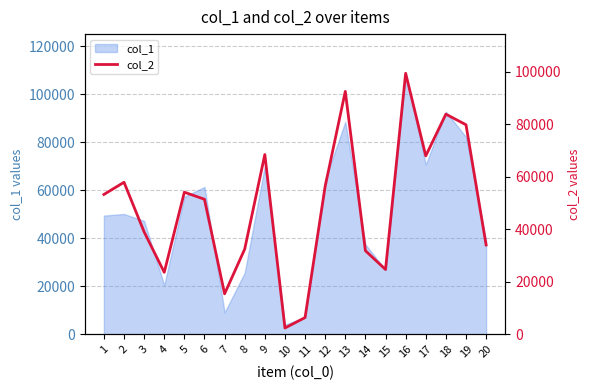

True or false: the data shows 35602 at 1.

False